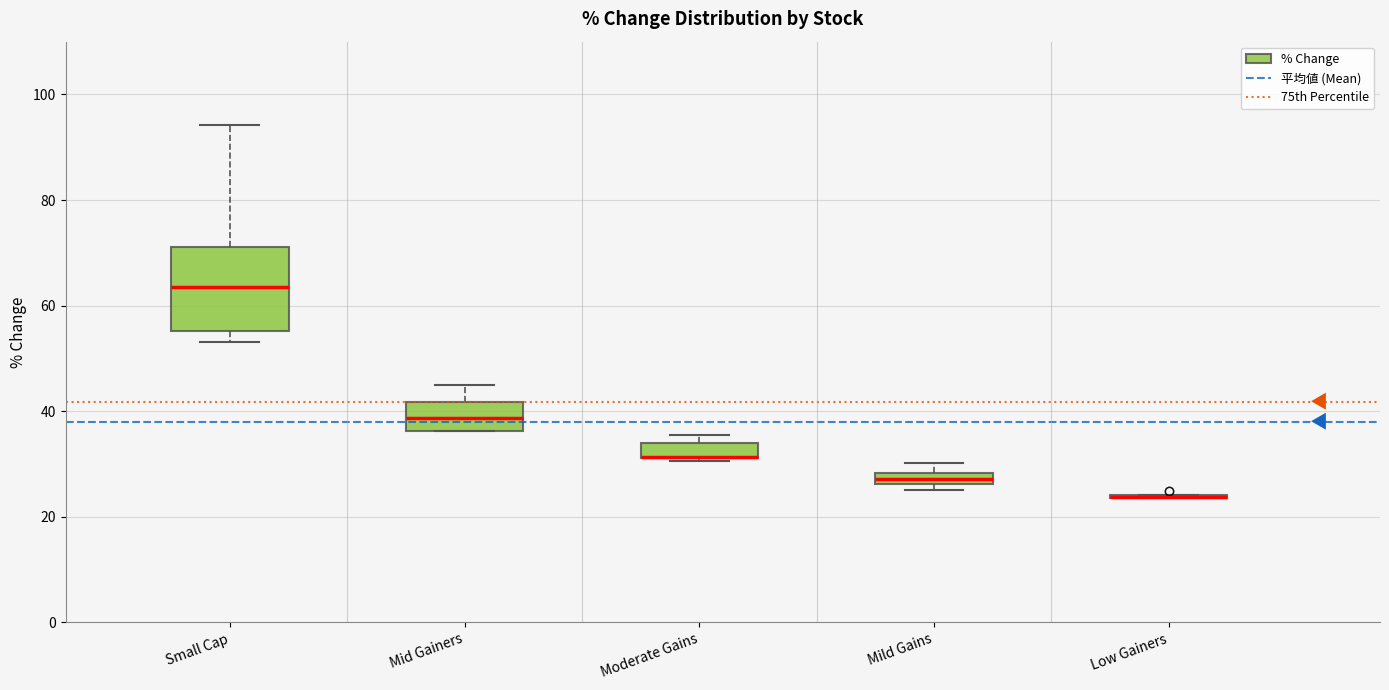

Comparing the boxes themselves (not the whiskers), which one is the tallest?

Small Cap